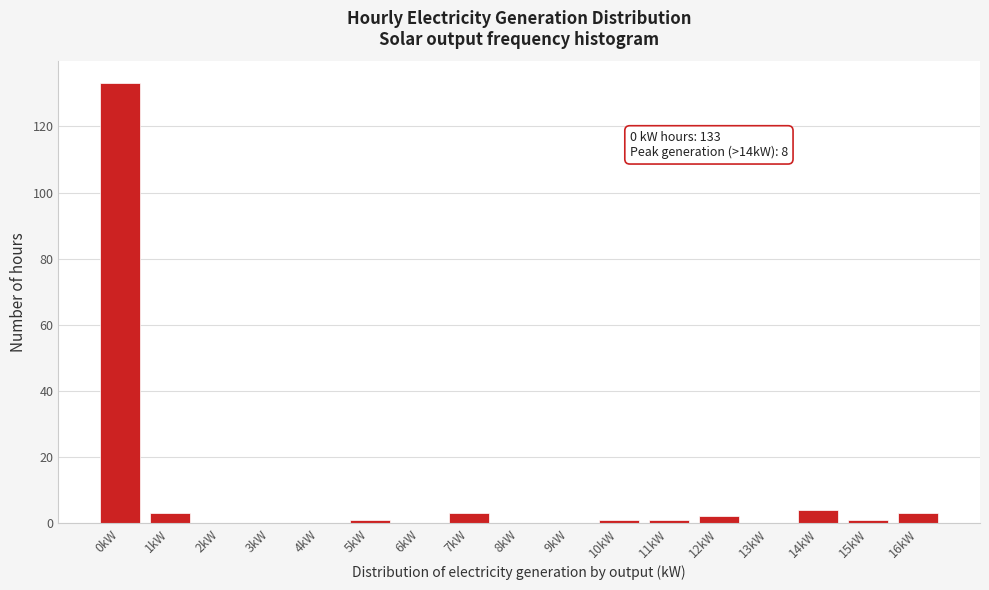

Reading left to right, extract all data points from this chart.

0kW=133	1kW=3	2kW=0	3kW=0	4kW=0	5kW=1	6kW=0	7kW=3	8kW=0	9kW=0	10kW=1	11kW=1	12kW=2	13kW=0	14kW=4	15kW=1	16kW=3